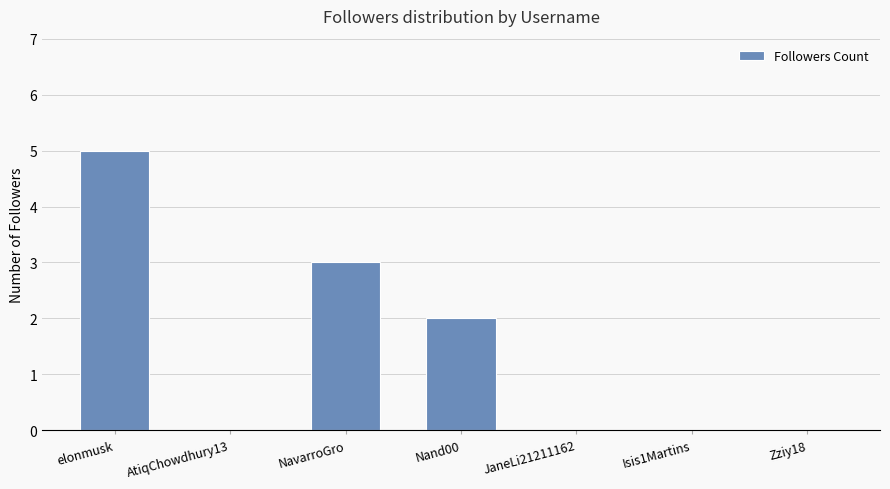

Between Nand00 and Zziy18, which is larger?

Nand00